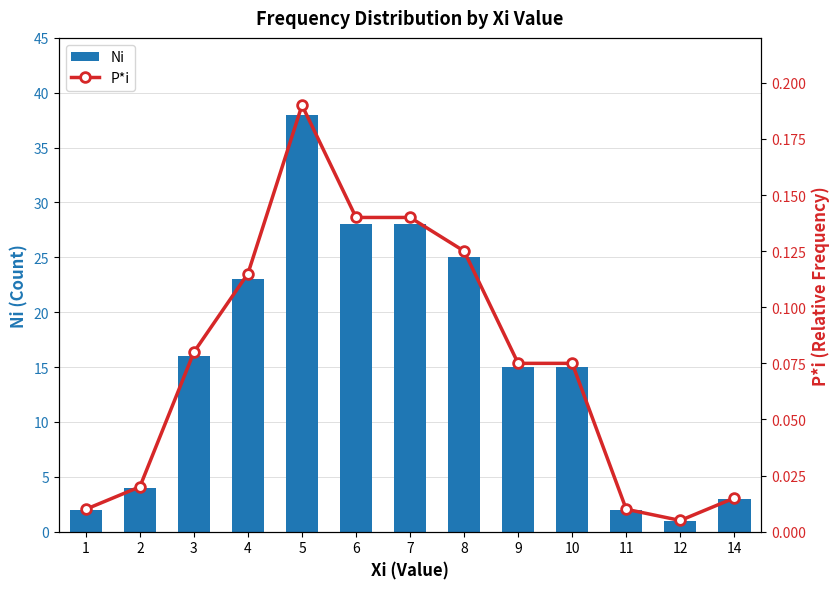

Count the number of data series in this chart.

2